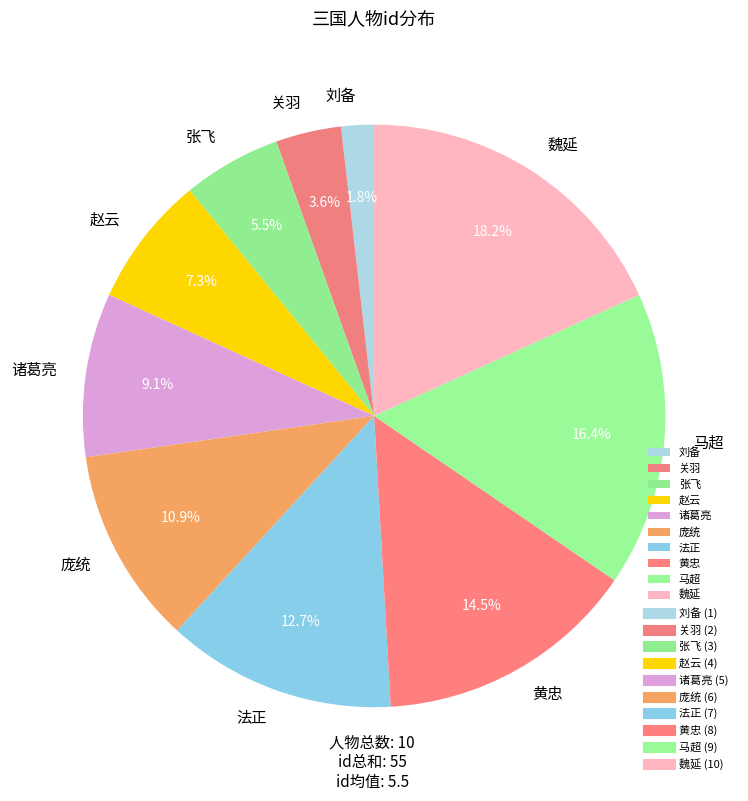

How many segments does this pie chart have?

10